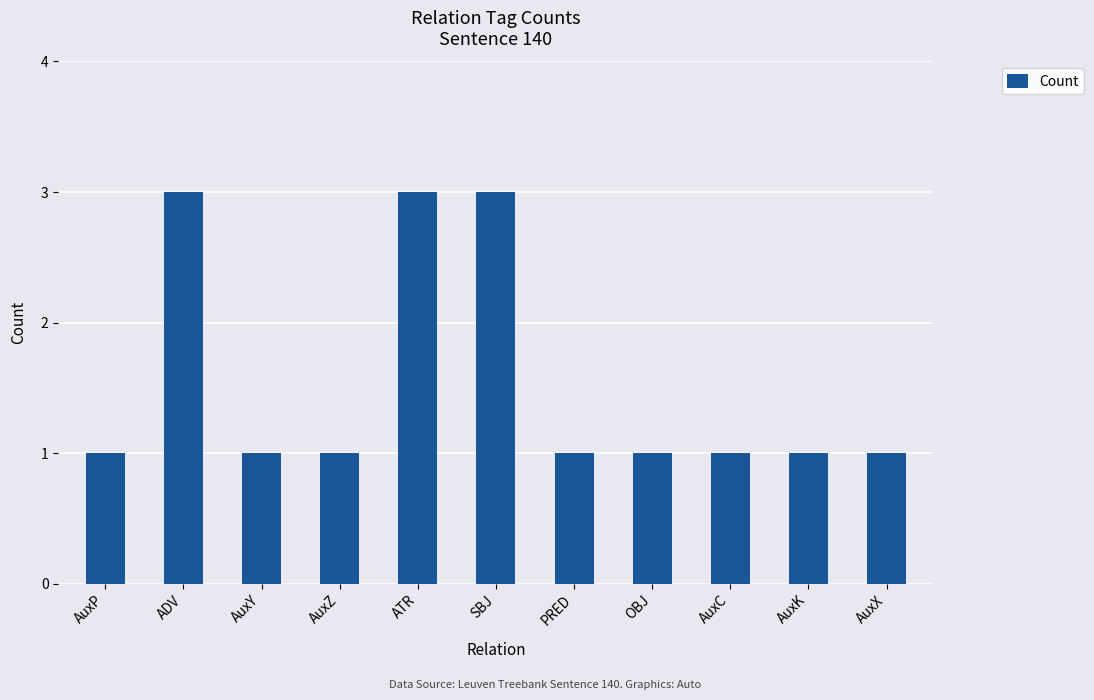

What is the sum of all values?

17